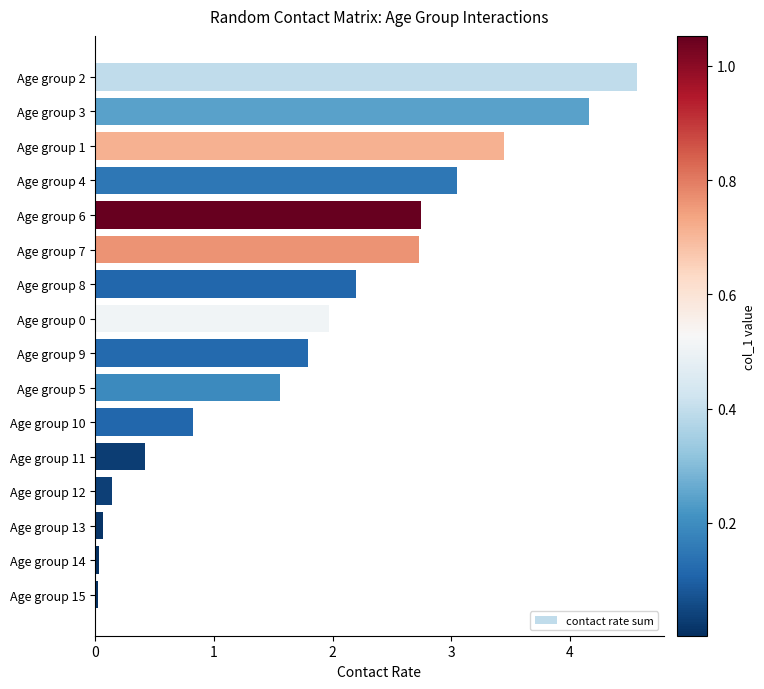

What is the greatest value displayed?

4.6